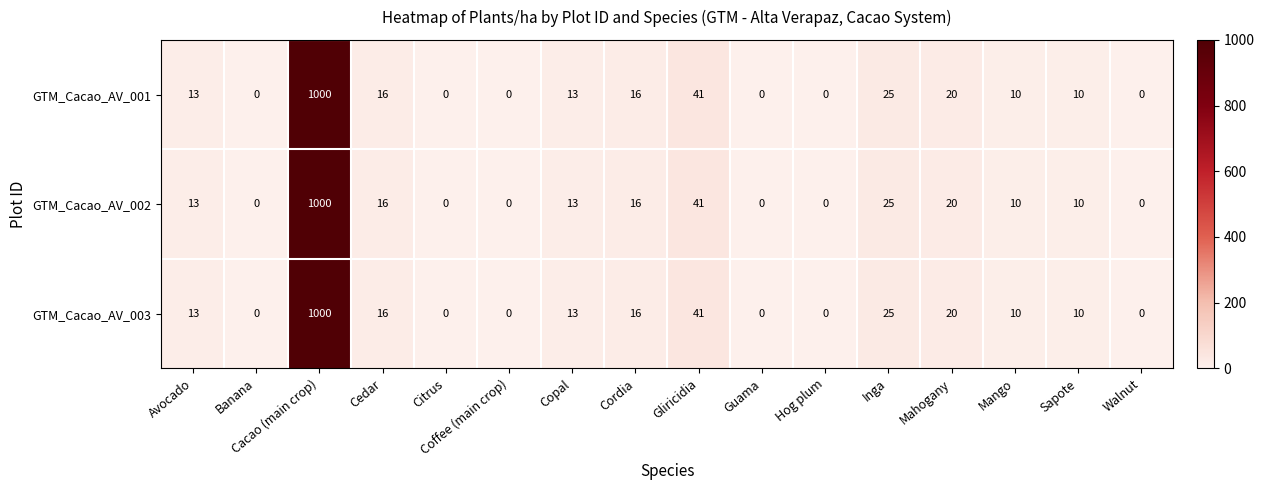

The GTM_Cacao_AV_001 series shows 10 at Cedar. True or false?

False